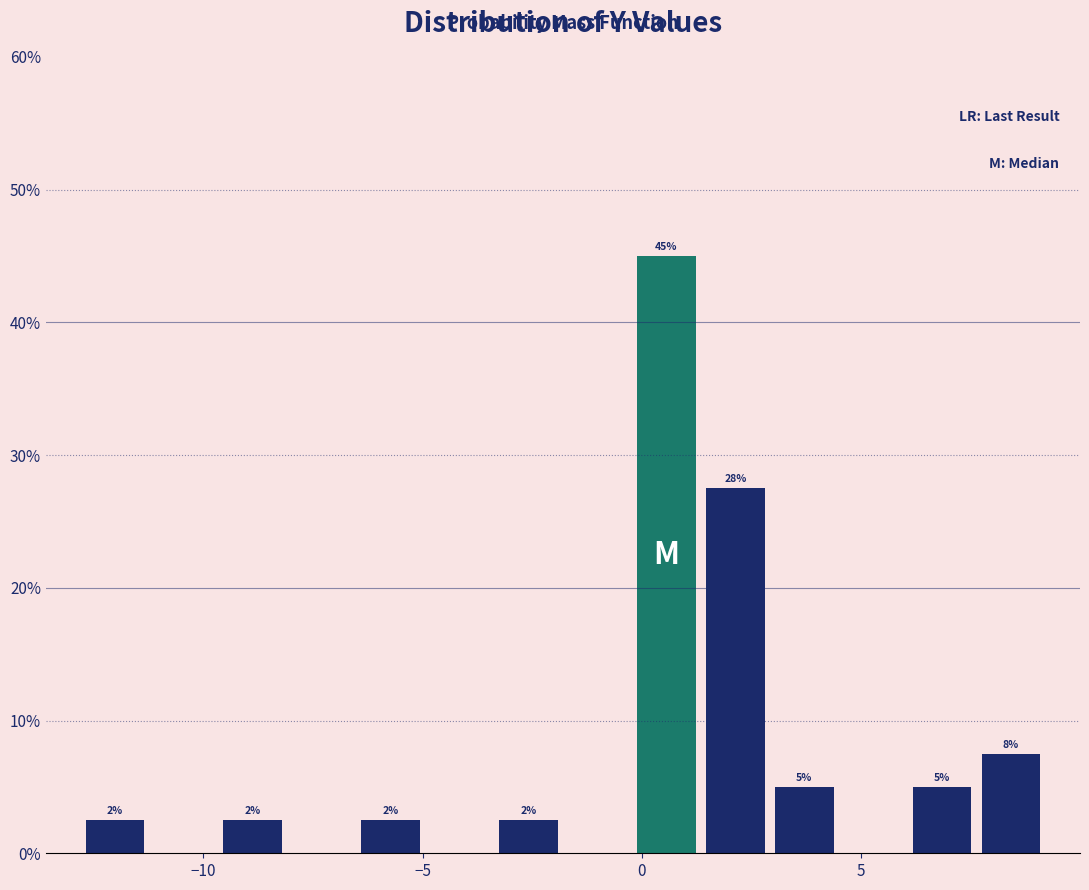

Around what value on the x-axis is the tallest bar? Give the approximate position of its centre, as read against the axis.

0.5